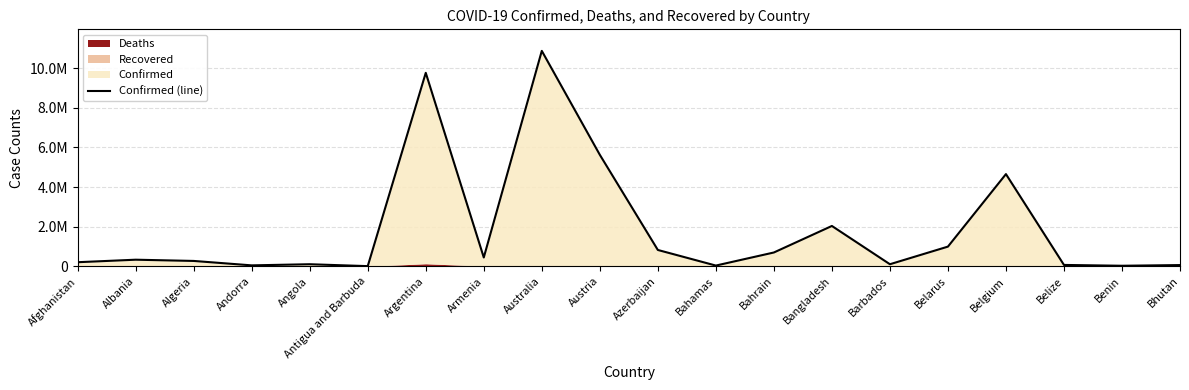

True or false: the data shows 24312 at Bahamas.

False